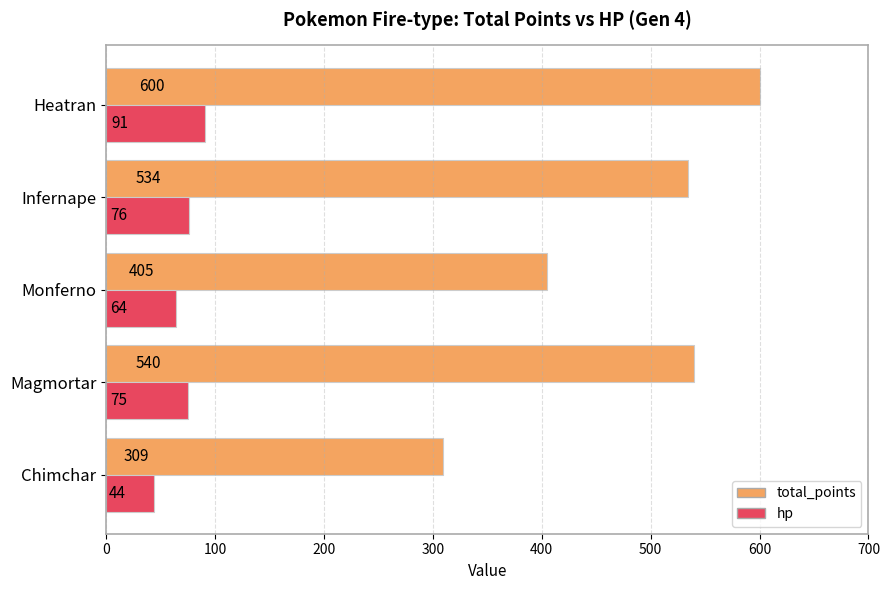

True or false: total_points has a value of 207 at Monferno.

False